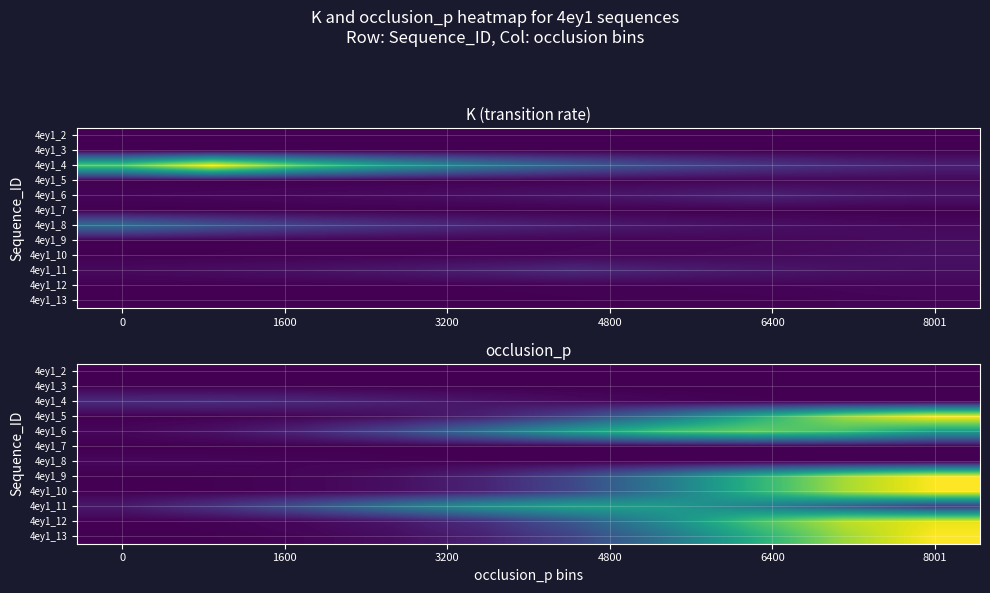

List the series in order of their peak value, lowest first.

4ey1_2, 4ey1_3, 4ey1_7, 4ey1_8, 4ey1_4, 4ey1_11, 4ey1_6, 4ey1_12, 4ey1_9, 4ey1_10, 4ey1_5, 4ey1_13